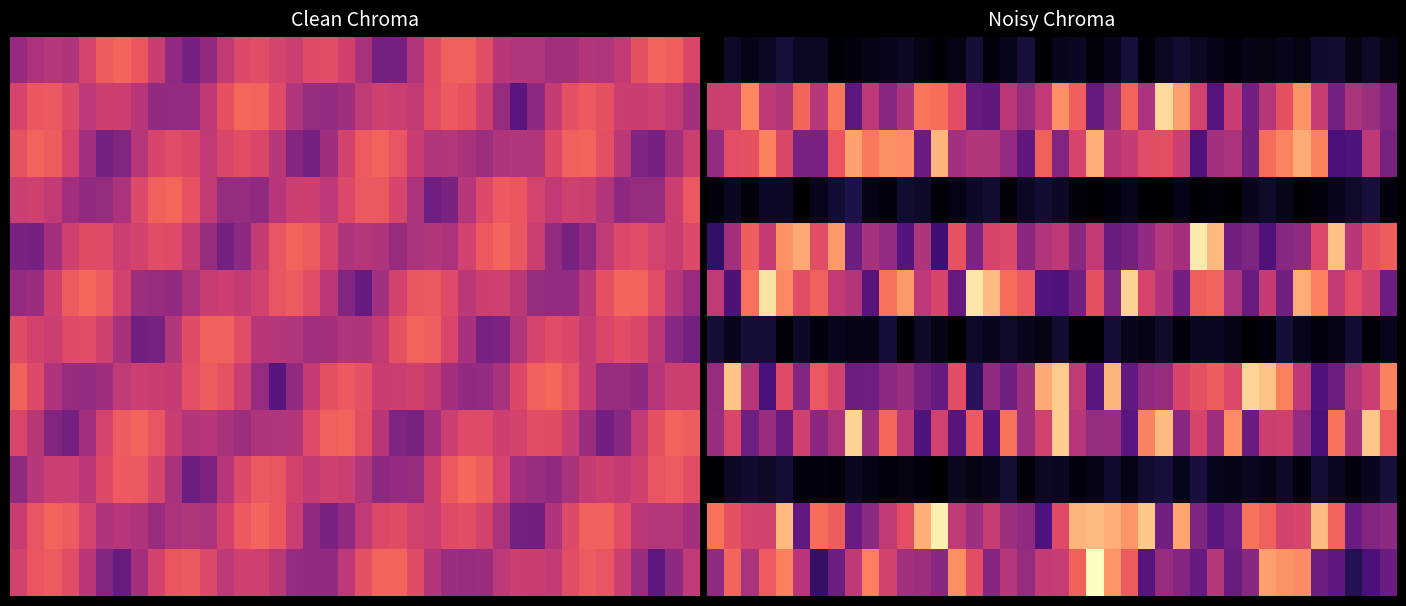

What is the total value across all series at 38?

3.4